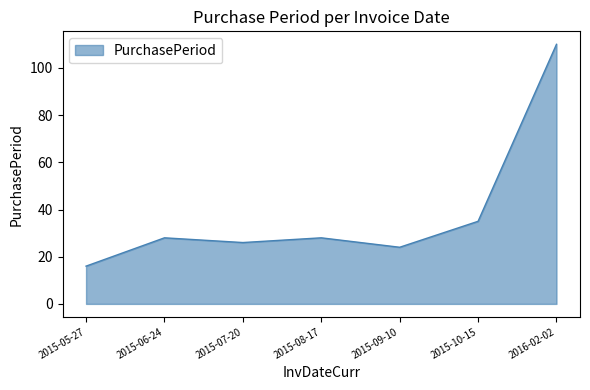

Is it true that the value at 2015-06-24 is 28?

True